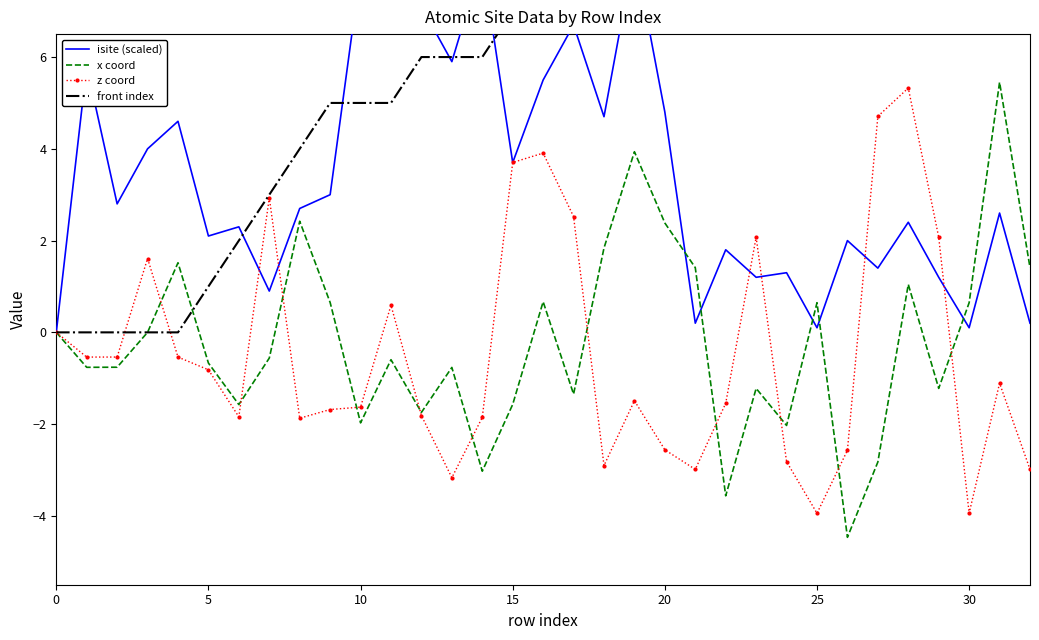

At 0, list the series in order from largest to smallest.

isite (scaled), x coord, z coord, front index